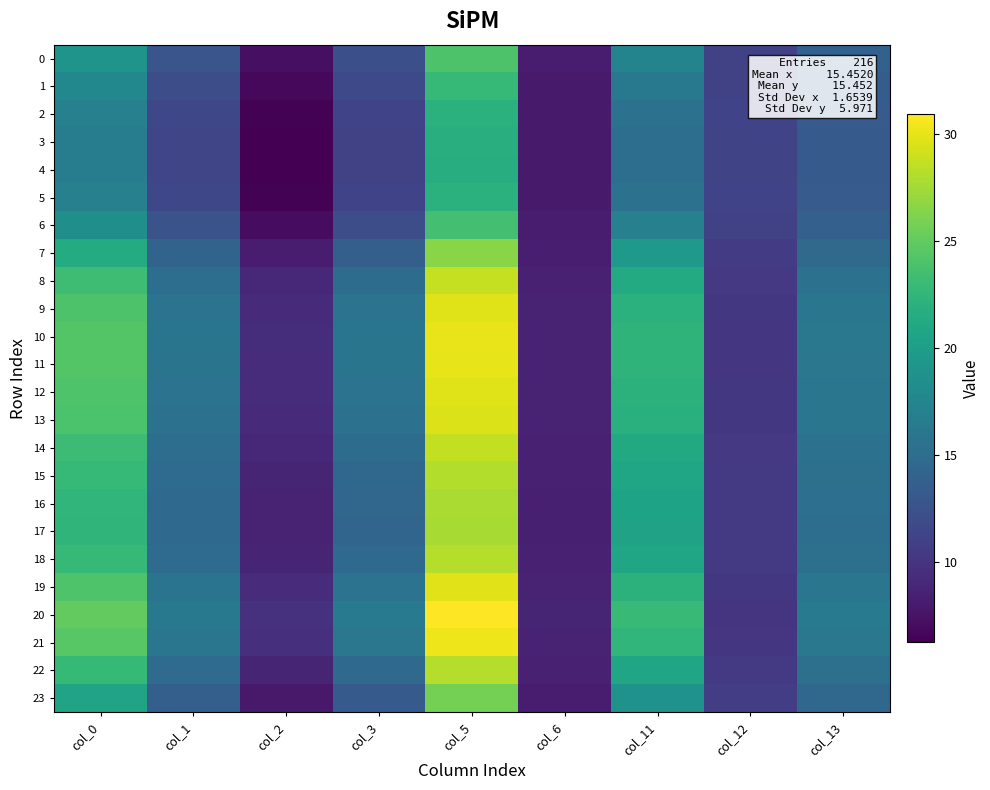

Count the number of categories in the chart.

9